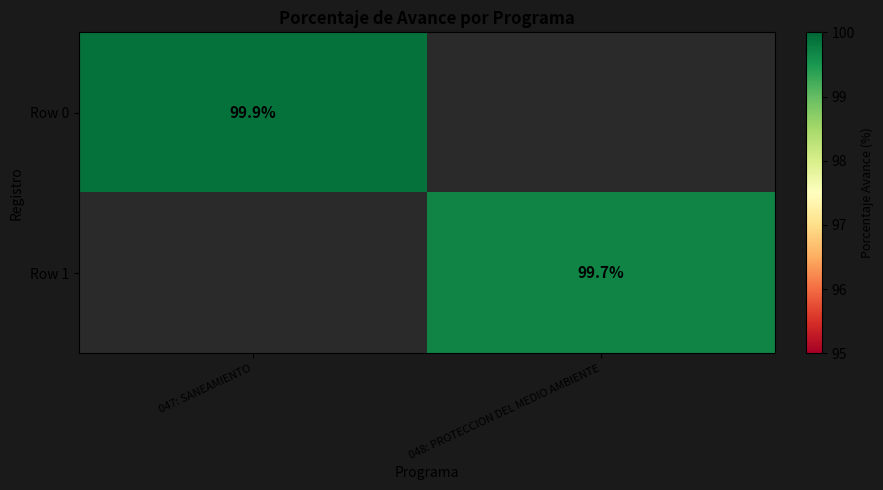

Which has a higher value, 047: SANEAMIENTO or 048: PROTECCION DEL MEDIO AMBIENTE?

047: SANEAMIENTO